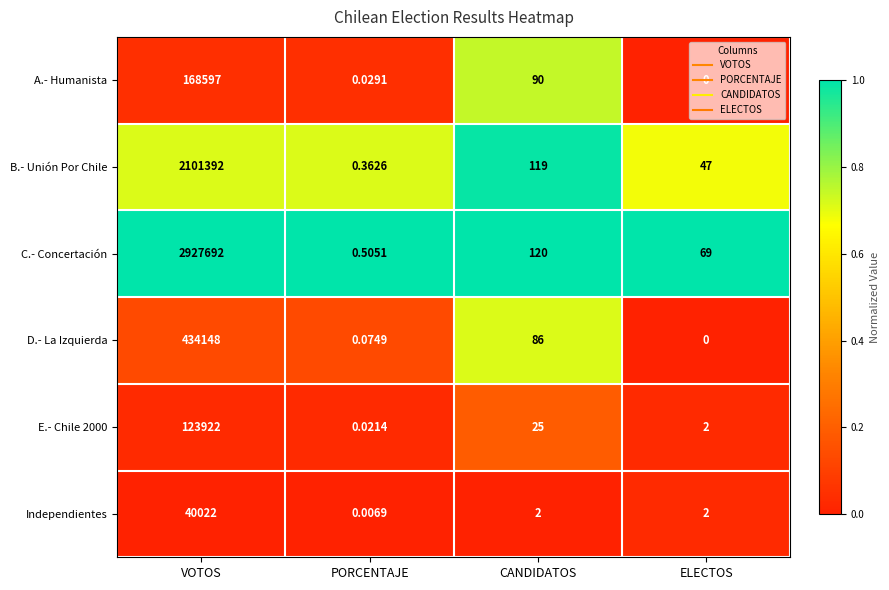

Which series has the widest spread of values?

C.- Concertación